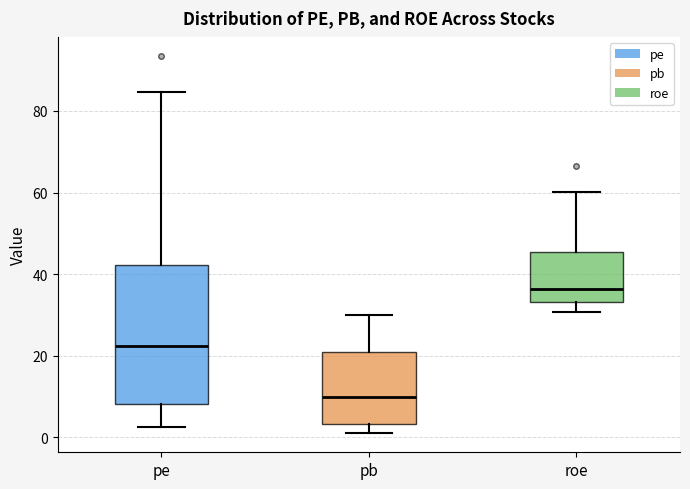

Which box is the tallest, from its lower edge to its upper edge?

pe